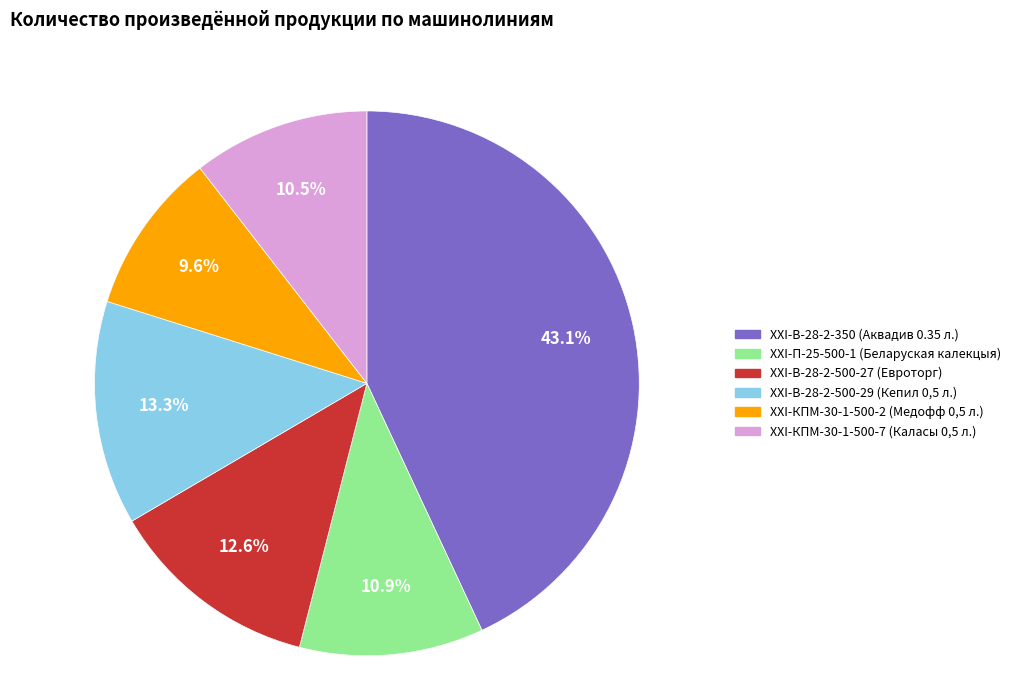

What percentage is the ХХI-В-28-2-500-27 (Евроторг) slice, to the nearest percent?

13%